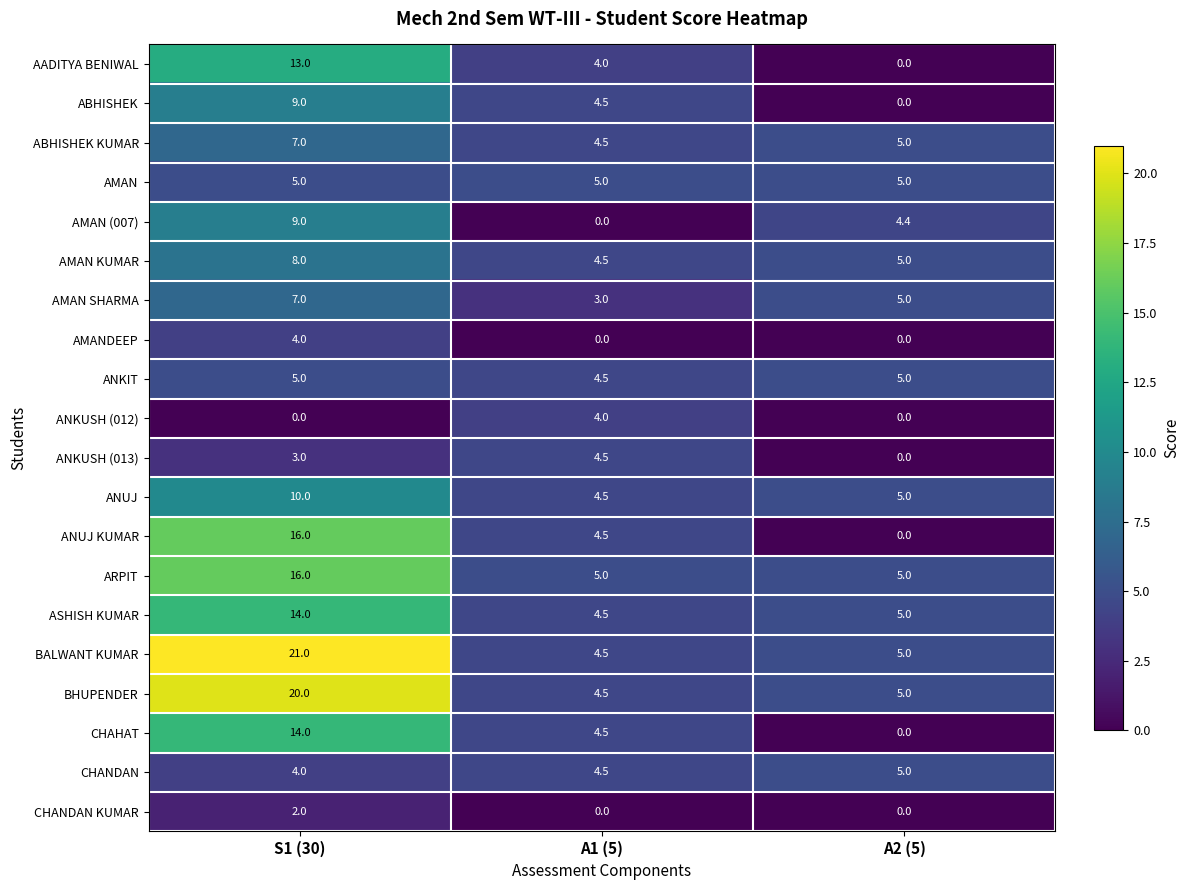

Count the CHANDAN KUMAR values in the range 0 to 2.

3